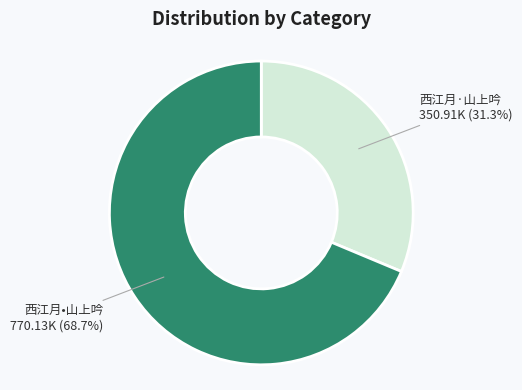

Is there any slice that represents more than half of the pie?

Yes